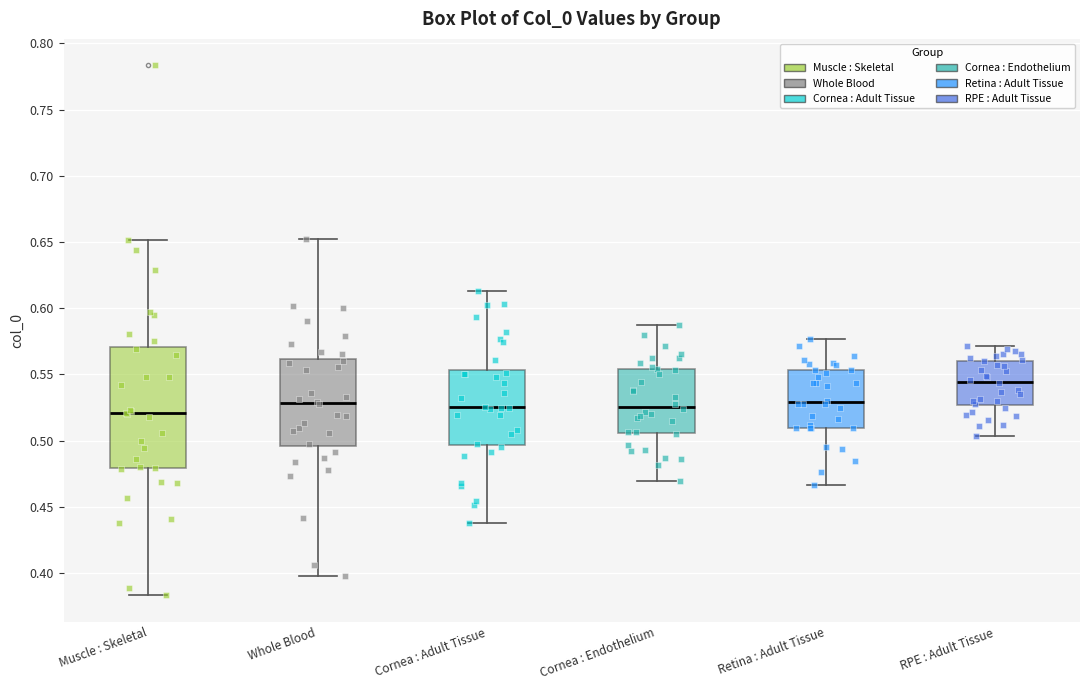

Which box is the tallest, from its lower edge to its upper edge?

Muscle : Skeletal